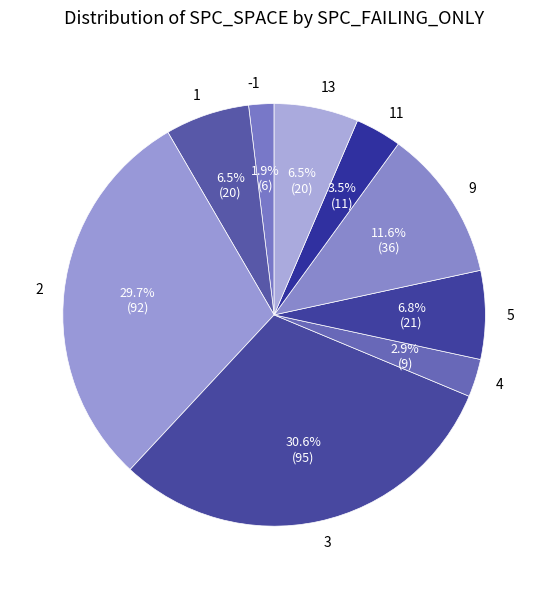

Approximately how many times larger is the value at 11 compared to 9?

0.3